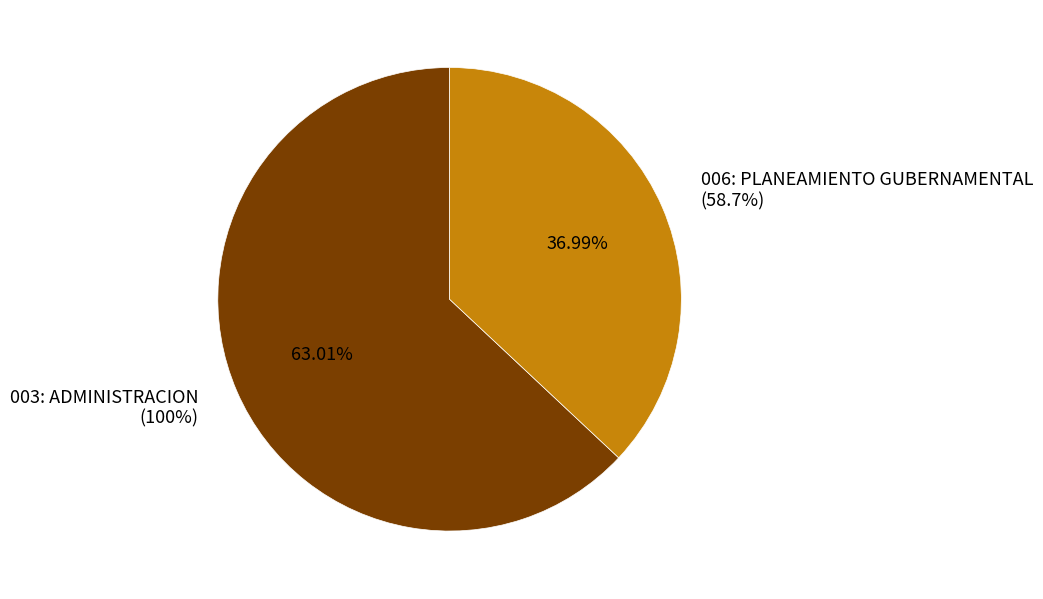

To the nearest percent, what percentage of the pie is 006: PLANEAMIENTO GUBERNAMENTAL?

37%